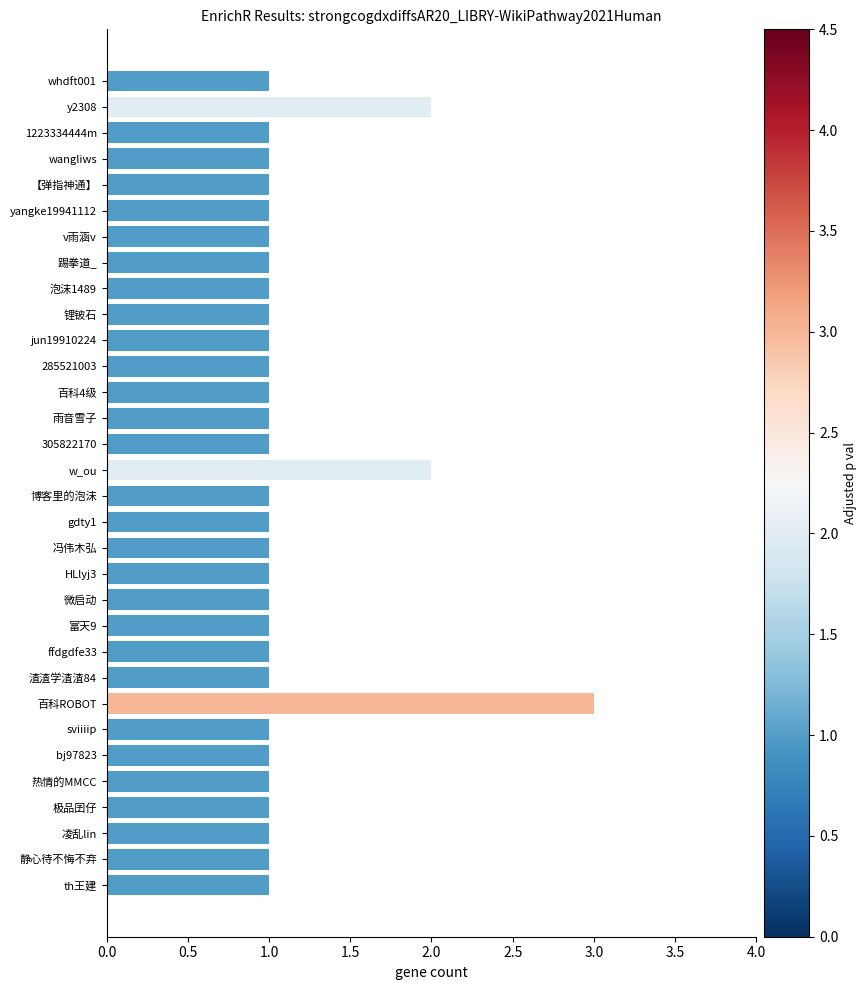

What value does the data have at v雨涵v?

1